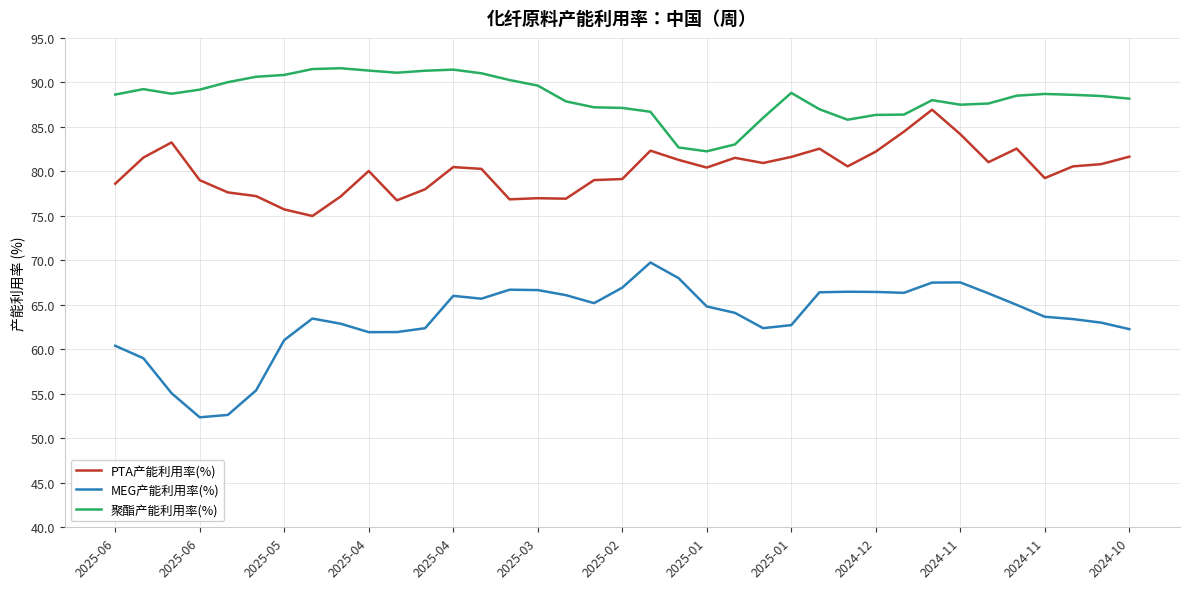

True or false: MEG产能利用率(%) and 聚酯产能利用率(%) intersect in this chart.

False